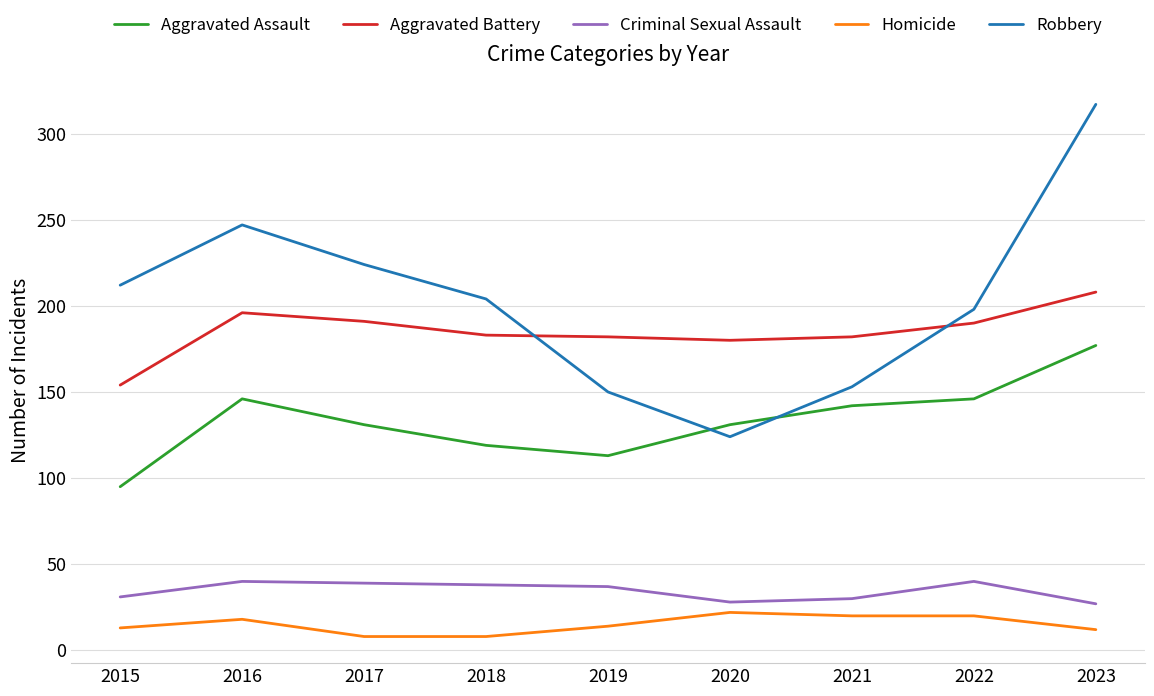

Is it true that Aggravated Battery equals 315 at 2019?

False